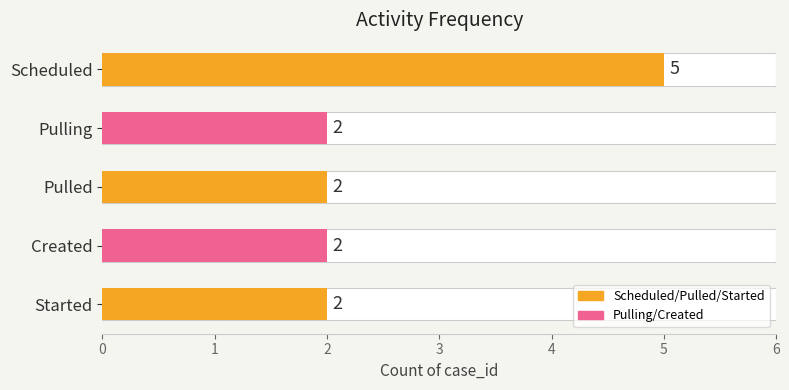

Approximately how many times larger is the value at Created compared to Pulled?

1.0